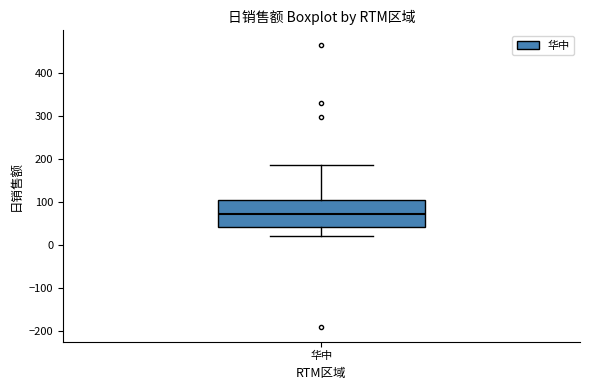

Read this box plot against the y-axis: the position of the median line, the range covered by the box, and the ends of both whiskers. The values are not printed on the chart, so give them approximately, as read against the axis.

median 70, box 40 to 110, whiskers 20 to 190